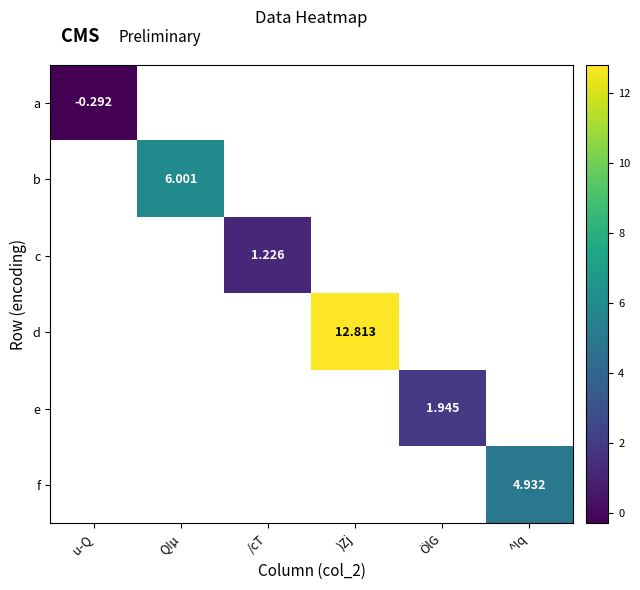

At which label does d first exceed 12?

)Zj